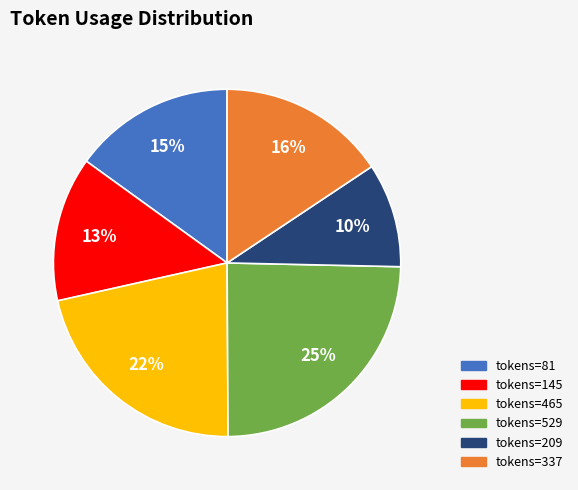

To the nearest percent, what is the difference between the largest and smallest slice percentages?

15%